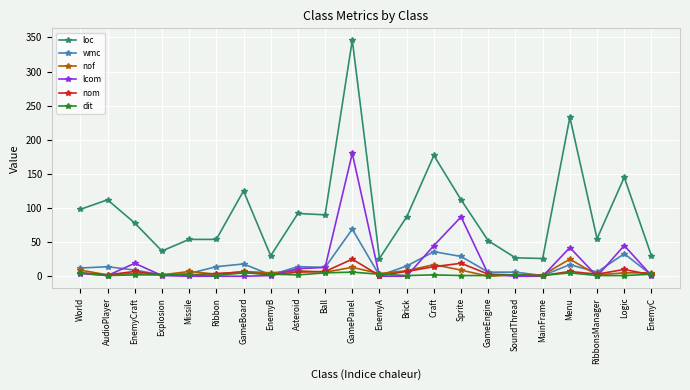

How many values in the wmc series are below 13?

11